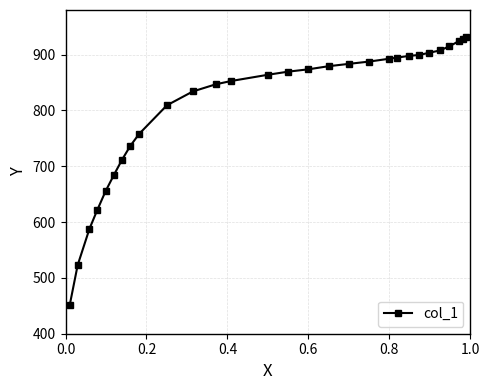

What is the difference between the maximum and minimum values?

480.7